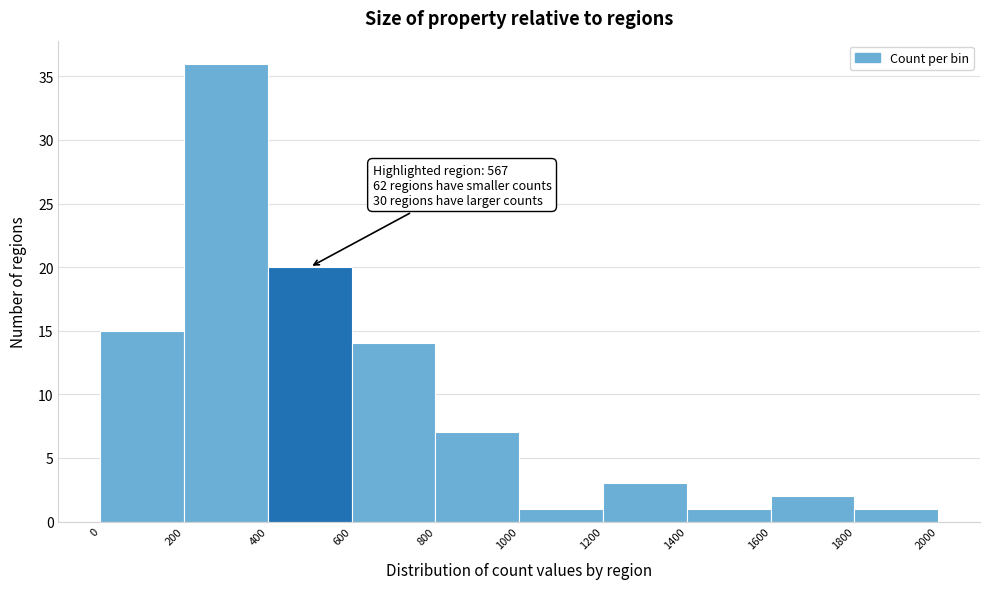

Which range on the x-axis has the tallest bar?

200 to 400